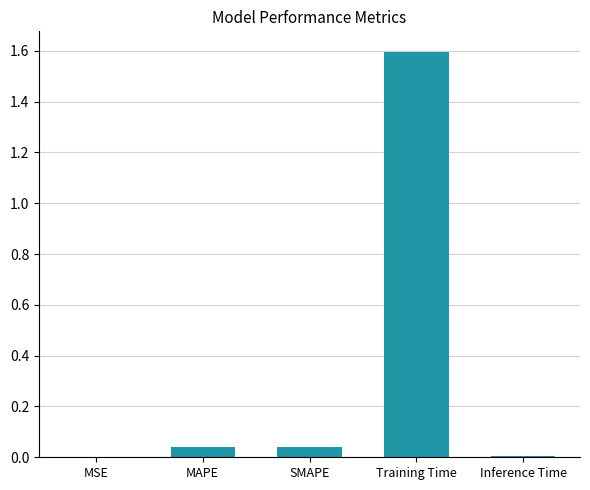

The value at Training Time is 0.8. True or false?

False